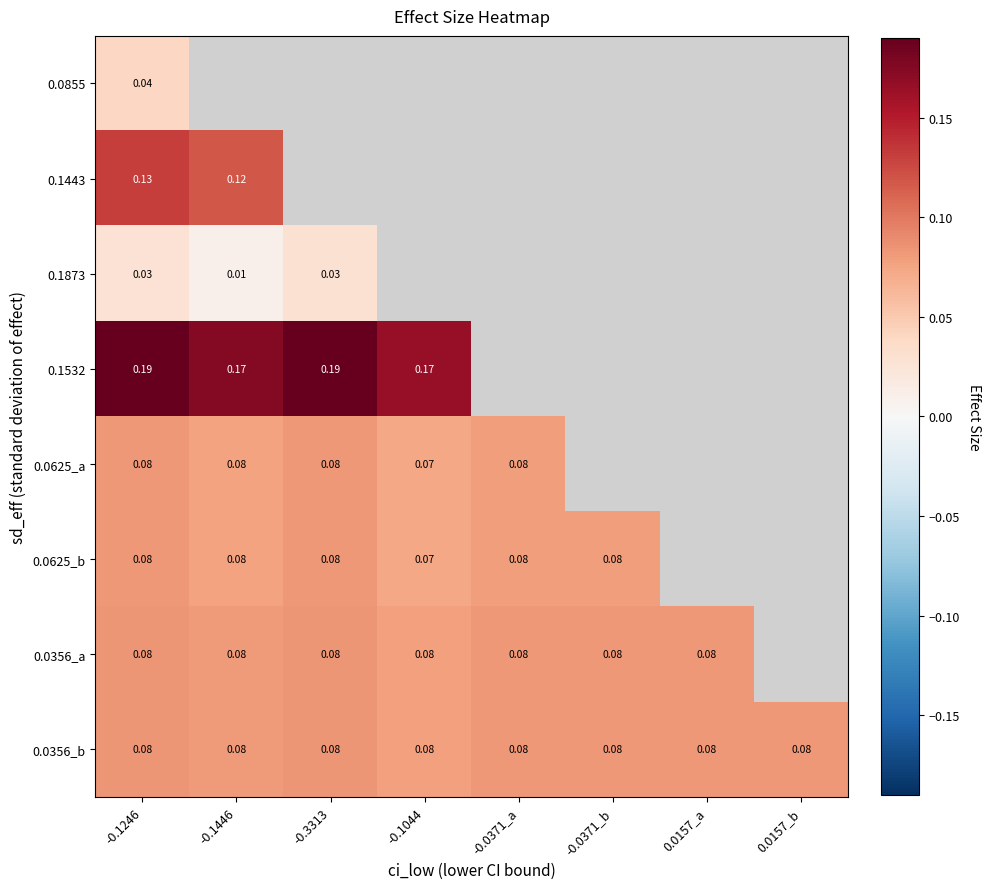

Read the 0.0356_a value at -0.0371_a.

0.1